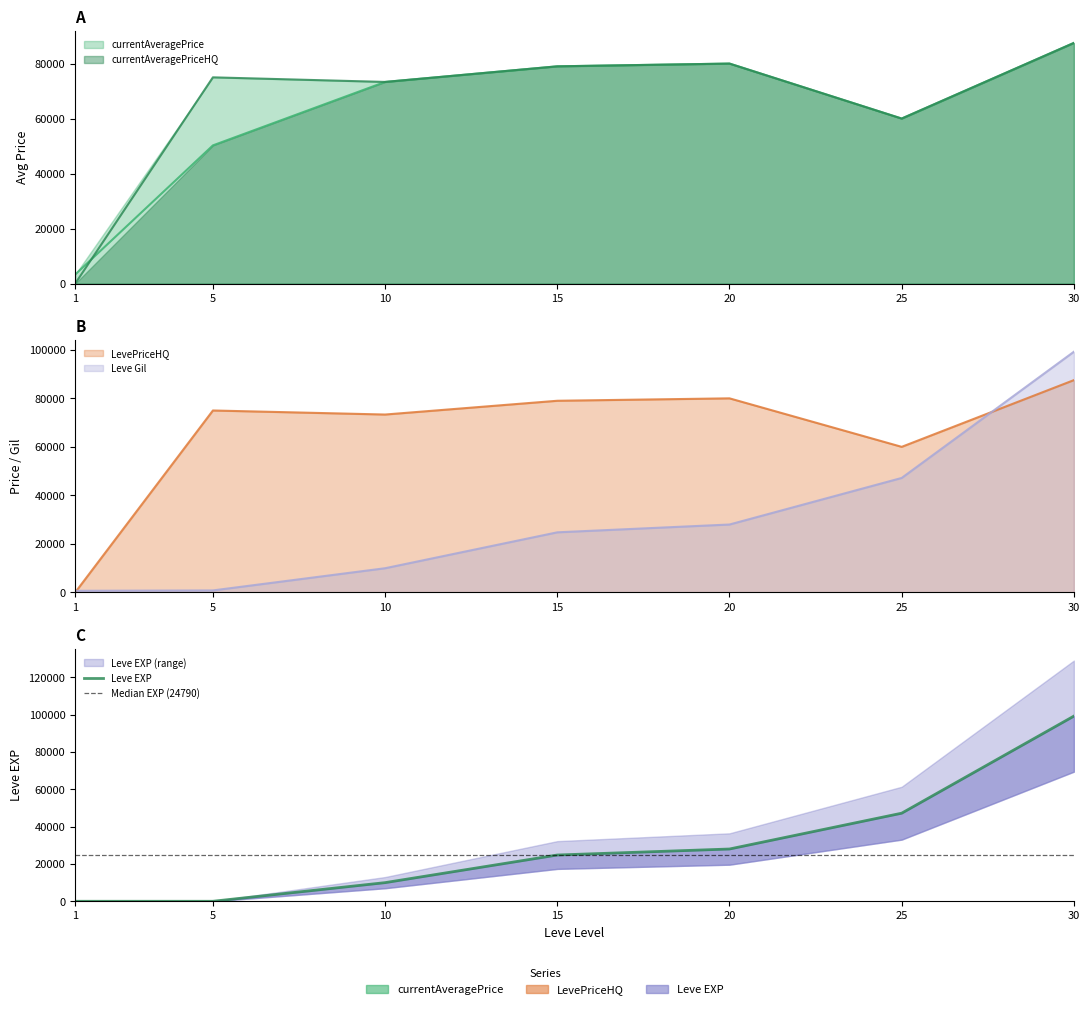

Rank the categories by LevePriceHQ value from highest to lowest.

30, 20, 15, 5, 10, 25, 1